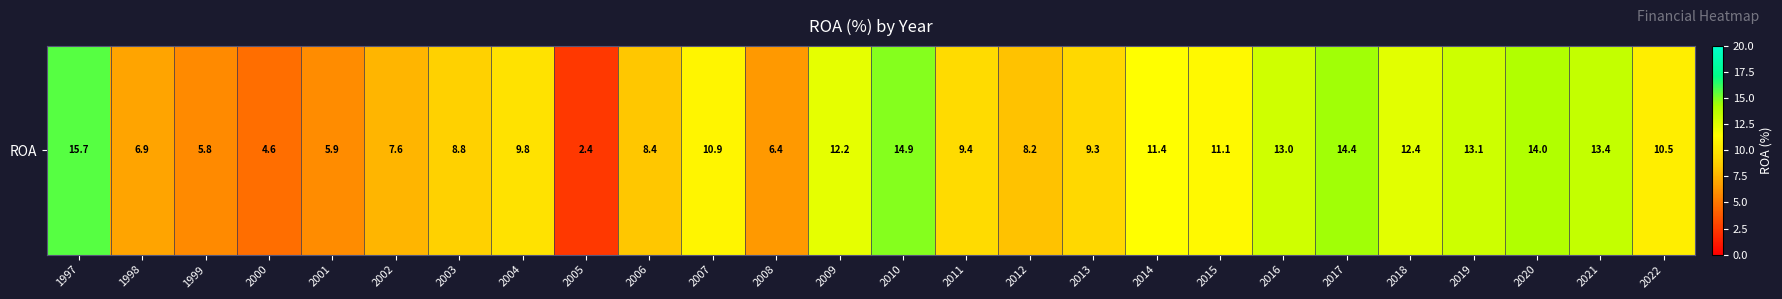

How many values are below 10?

13